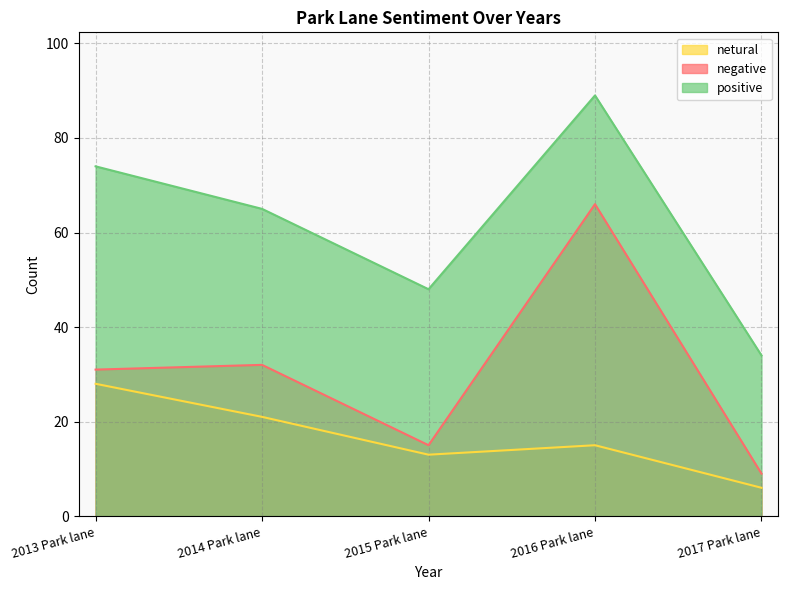

How many interior local peaks does the positive series have?

1